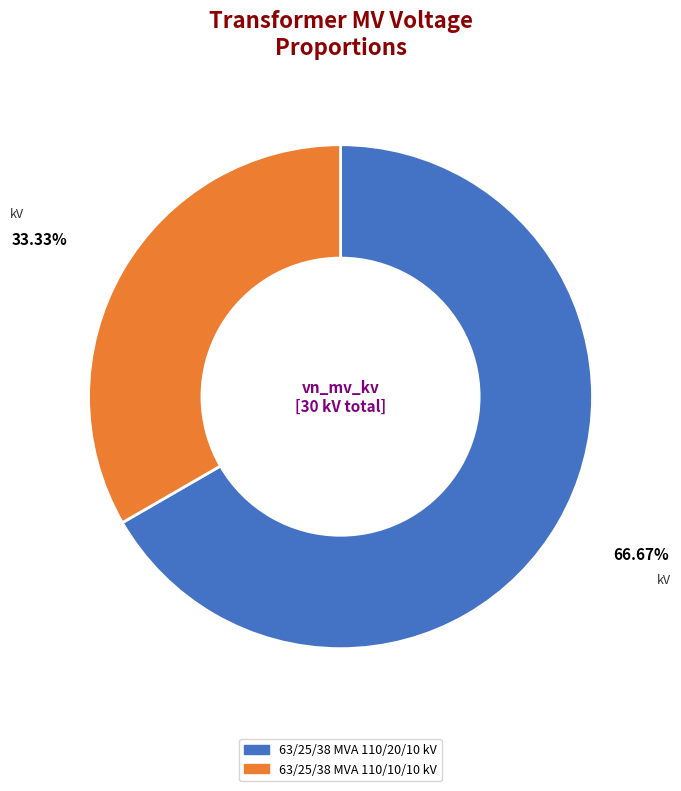

To the nearest percent, what portion does 63/25/38 MVA 110/20/10 kV represent?

67%